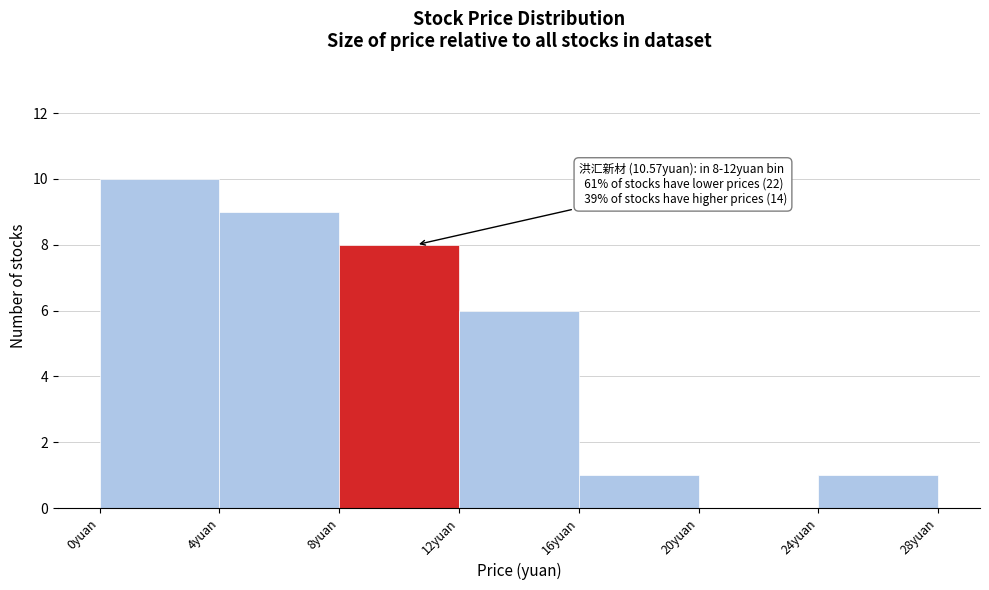

Over which range of the x-axis is the bar tallest?

0 to 4